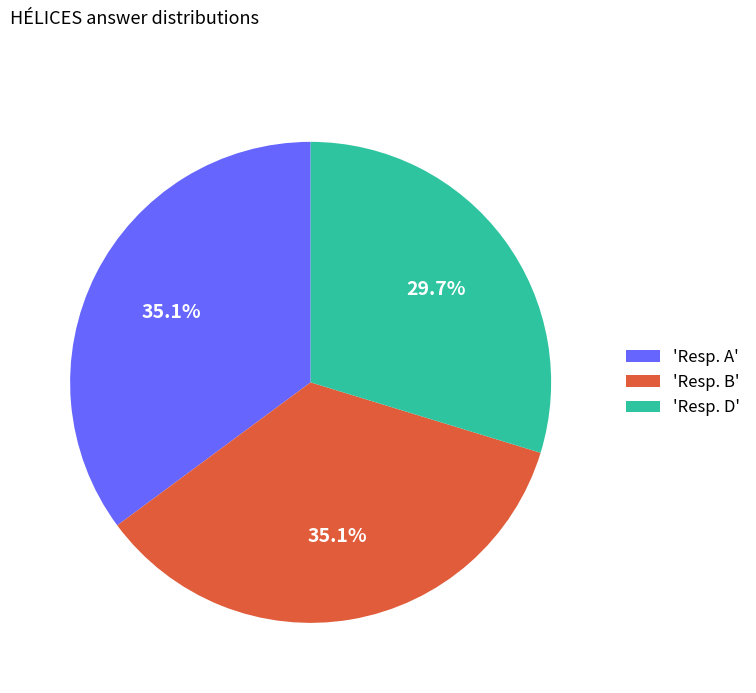

Does any single category account for the majority?

No